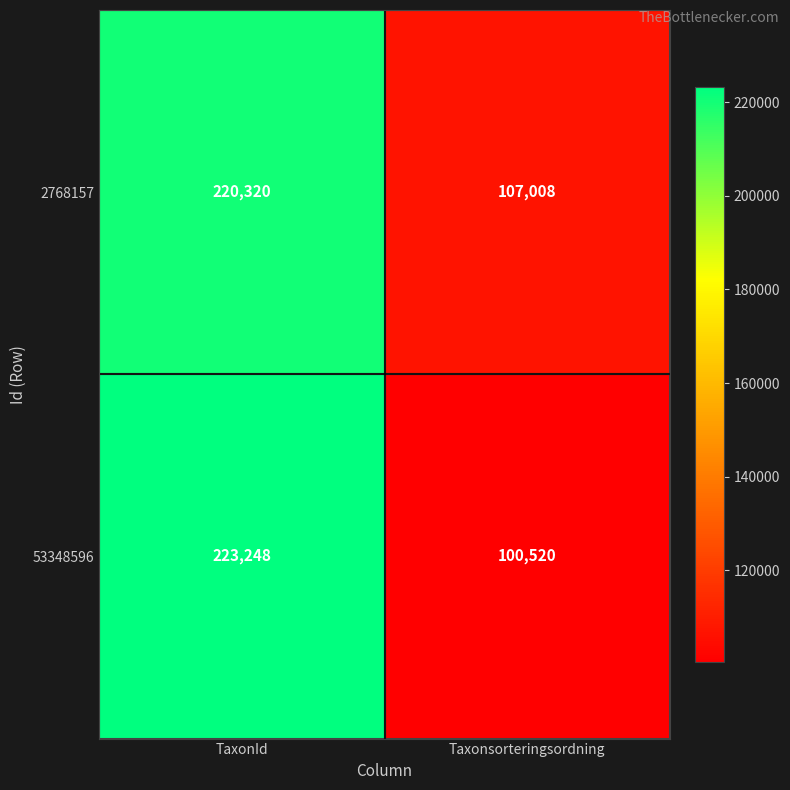

How many distinct data groups are displayed?

2